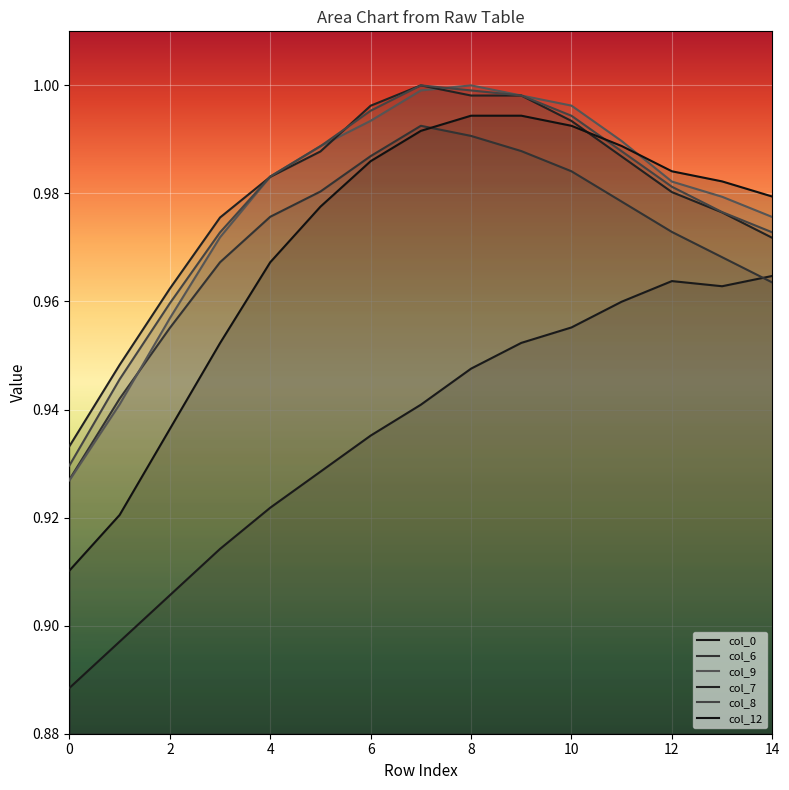

What is the difference between the maximum and second lowest values in the col_7 series?

0.1